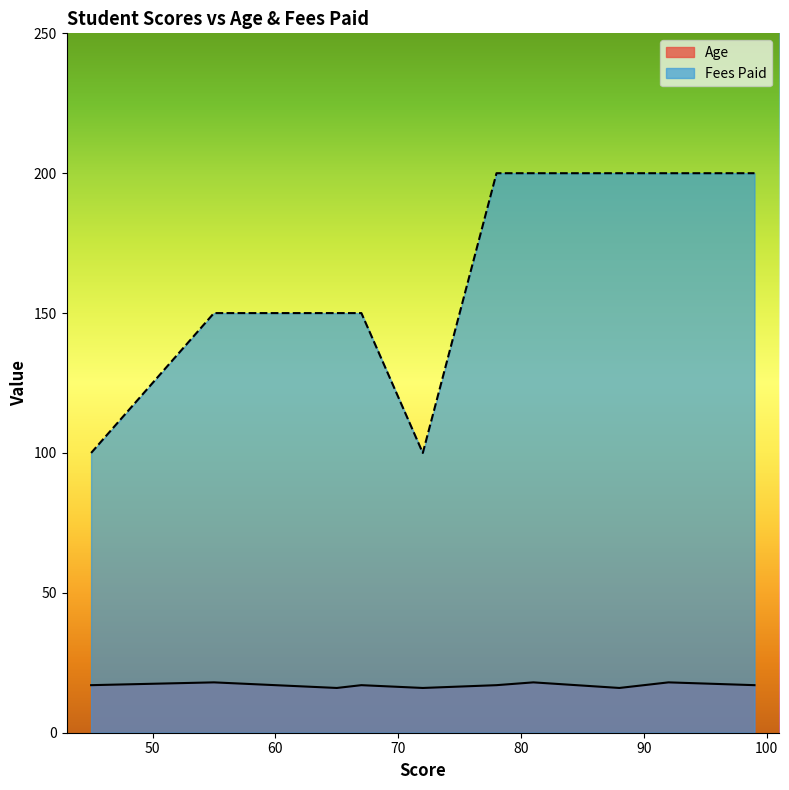

True or false: Age and Fees Paid cross at least once.

False